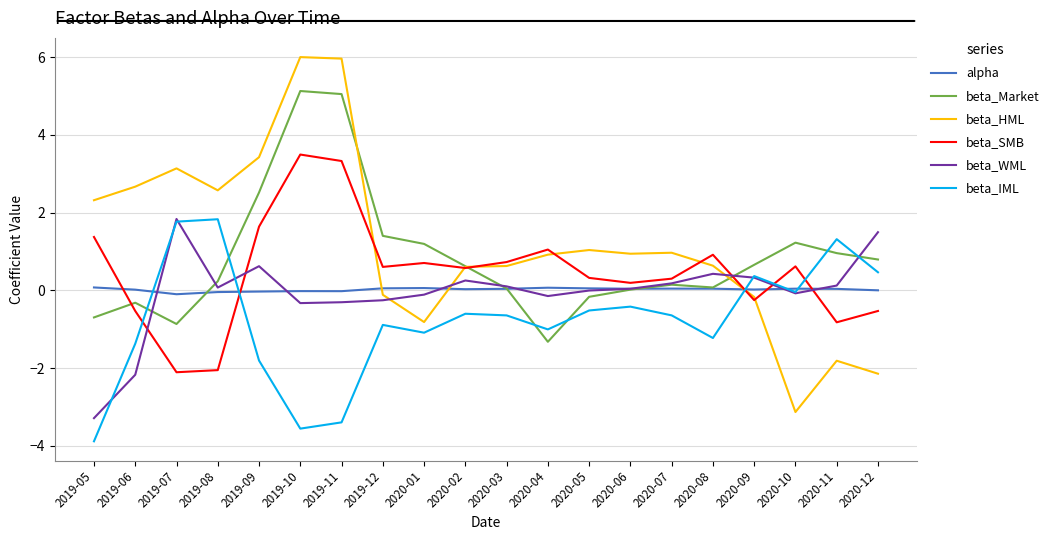

Is the value of beta_Market at 2020-11 greater than the value of beta_SMB at 2019-05?

No